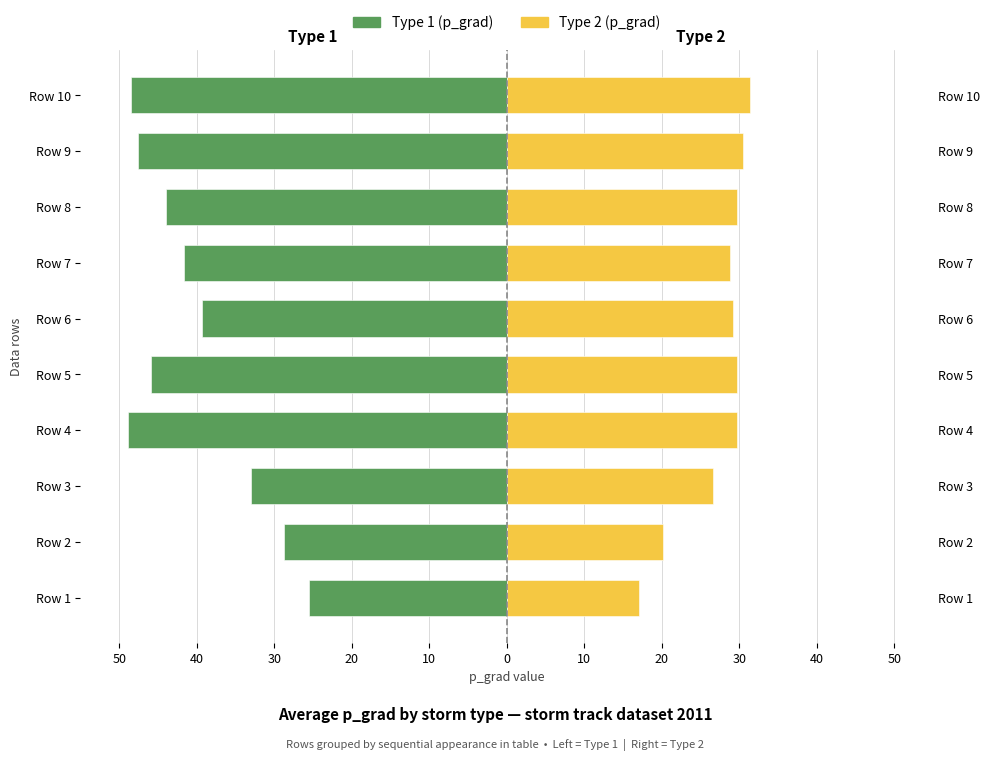

The Type 1 (p_grad) series shows -13.3 at Row 4. True or false?

False